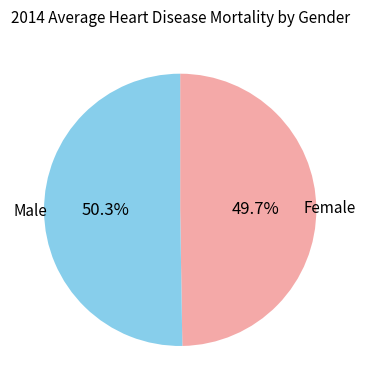

How much of the chart is everything except Female?

50.3%